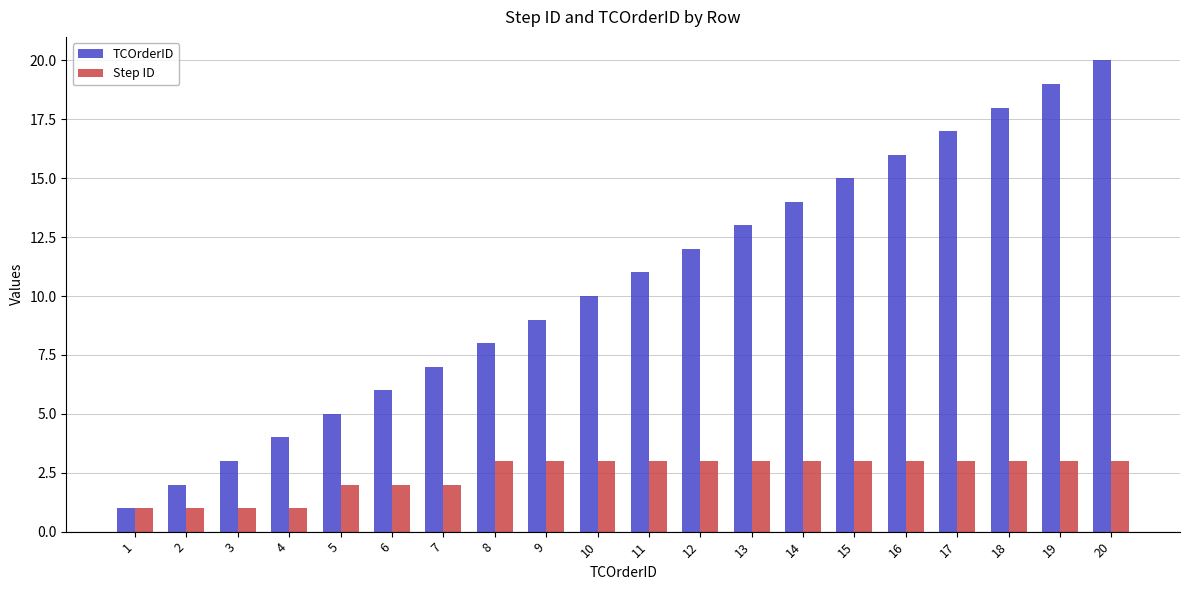

What is the minimum value shown in the chart?

1